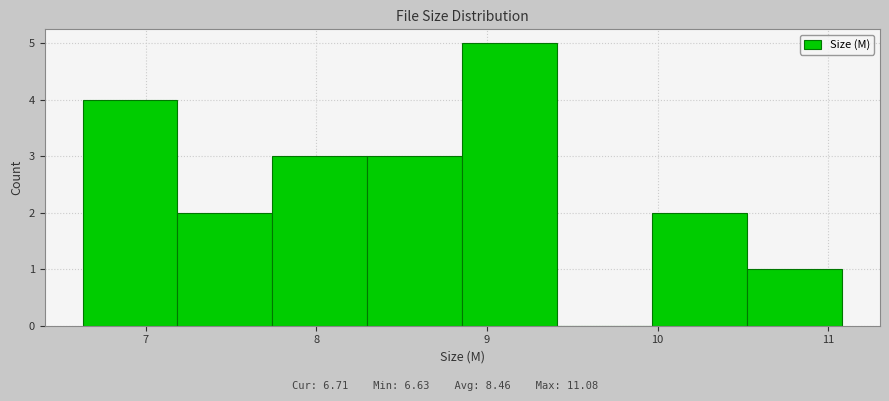

Which range on the x-axis has the tallest bar?

8.9 to 9.4